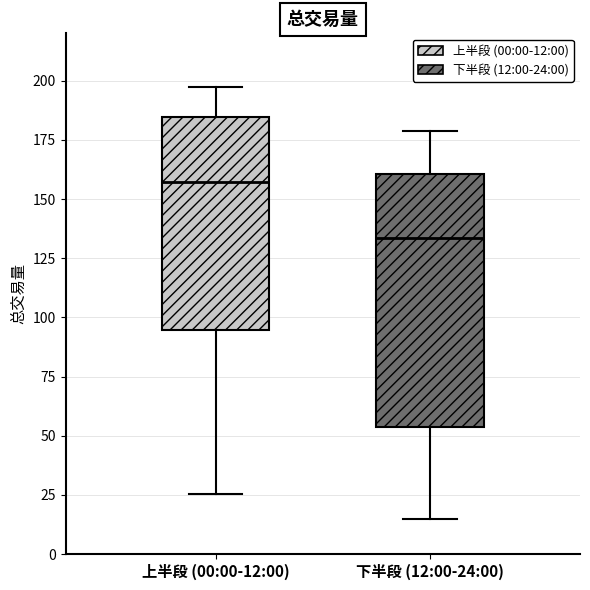

Comparing the boxes themselves (not the whiskers), which one is the tallest?

下半段 (12:00-24:00)